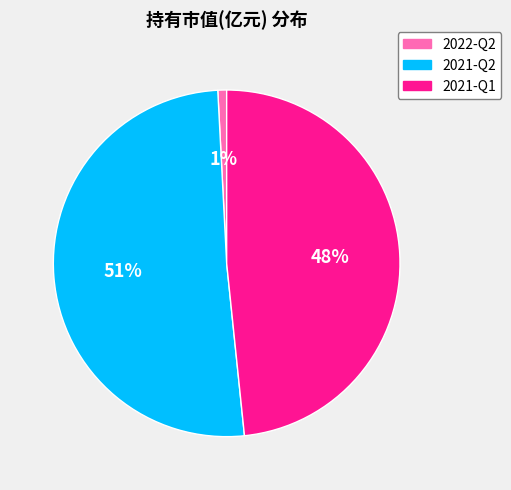

Which category has the smallest portion of the pie?

2022-Q2